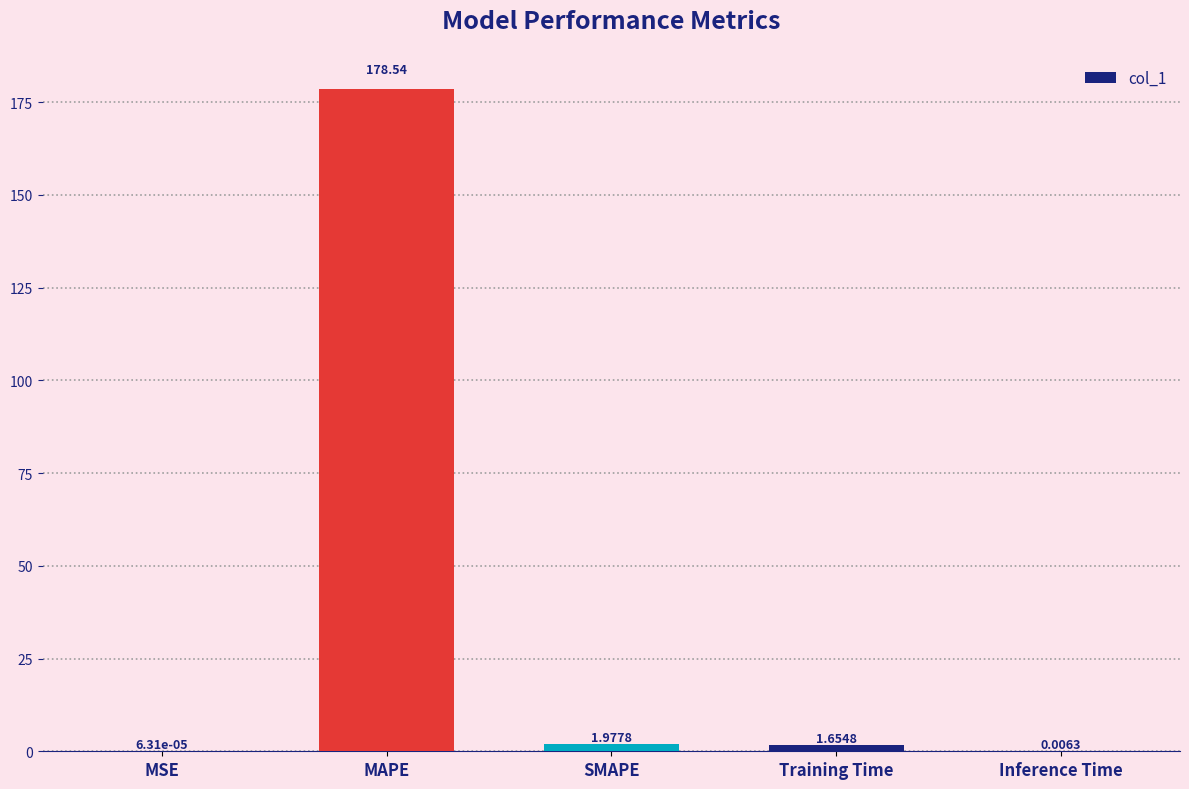

What is the sum of all values?

182.2